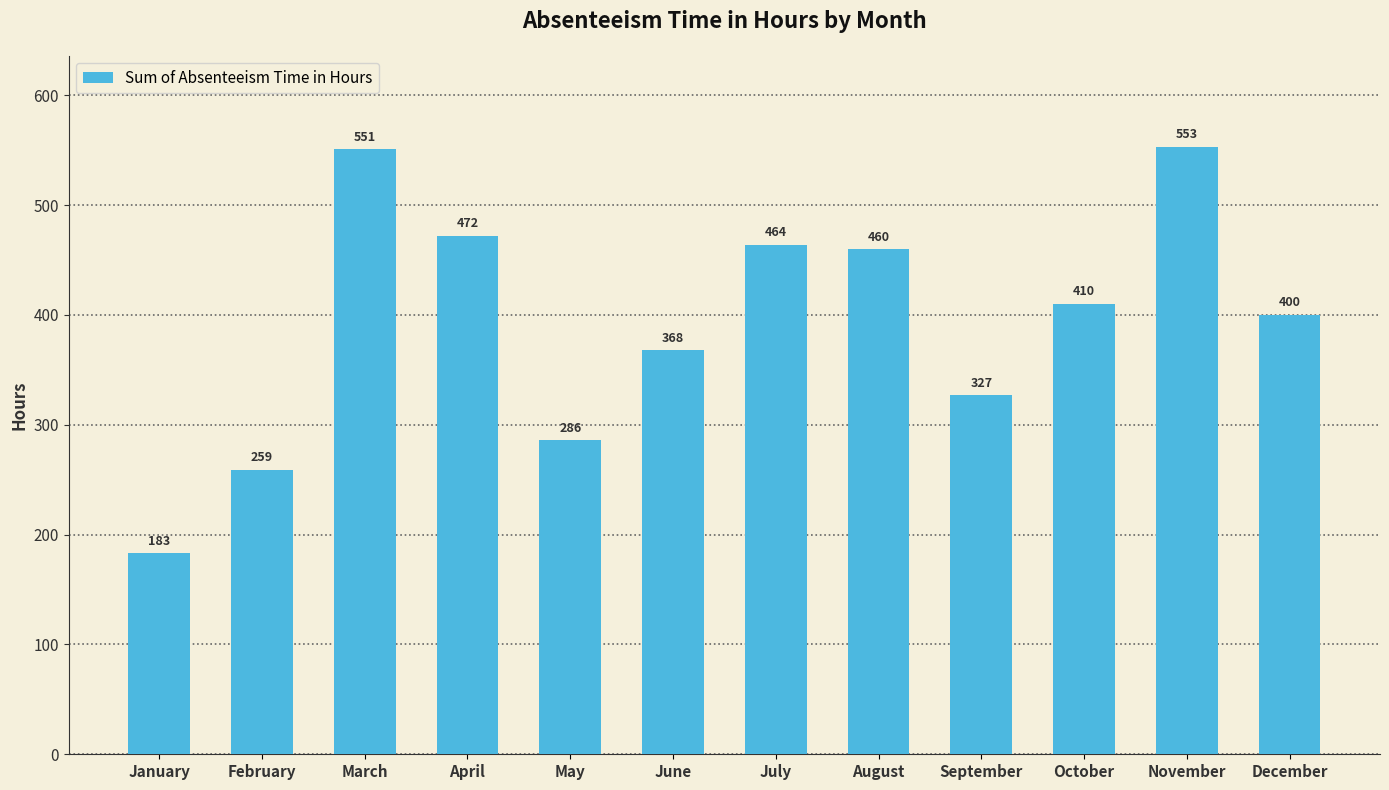

How many data points are less than 410?

6